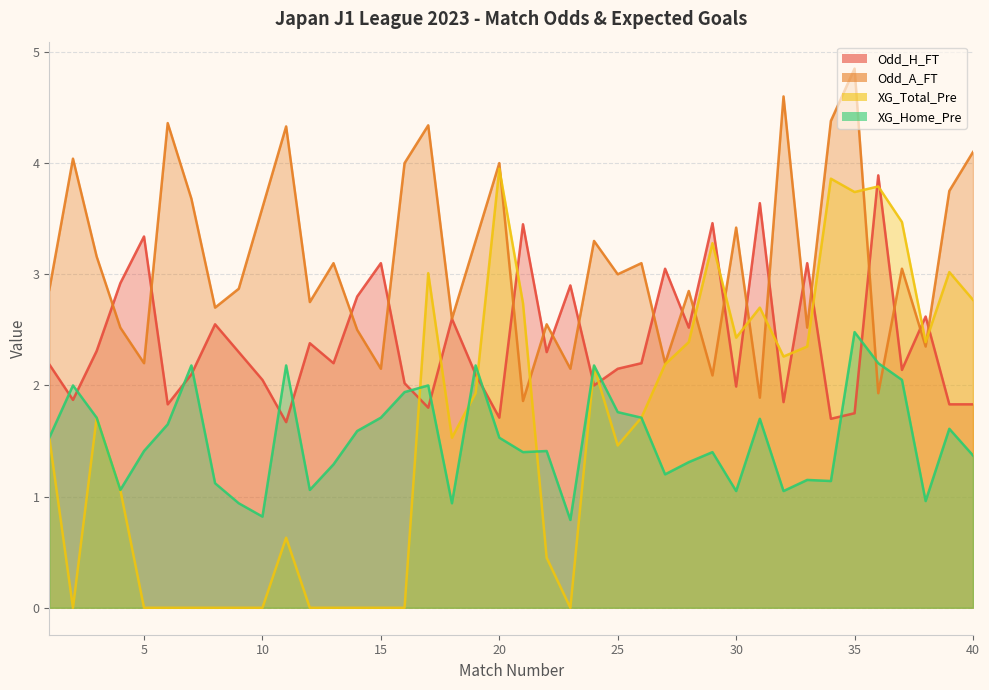

What is the difference between the second highest and minimum values in the XG_Home_Pre series?

1.4